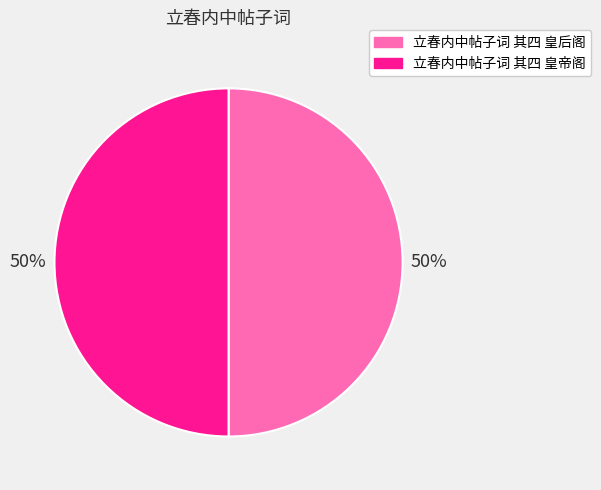

Combined, do 立春内中帖子词 其四 皇后阁 and 立春内中帖子词 其四 皇帝阁 account for over 50%?

Yes